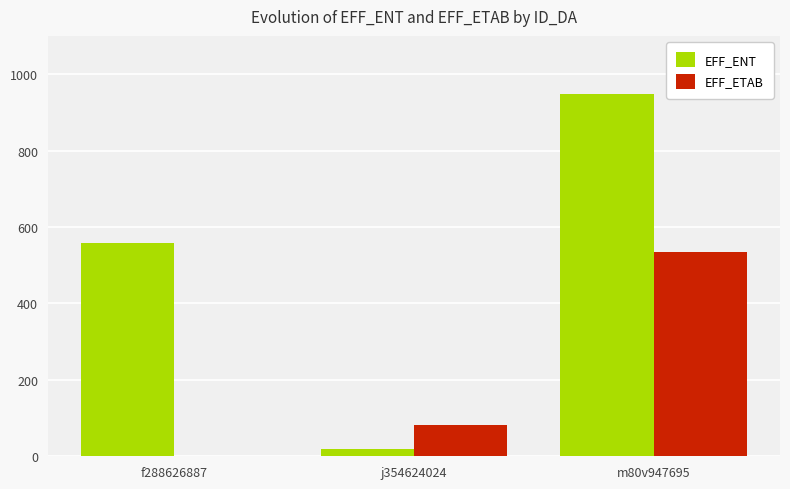

How many distinct data groups are displayed?

2